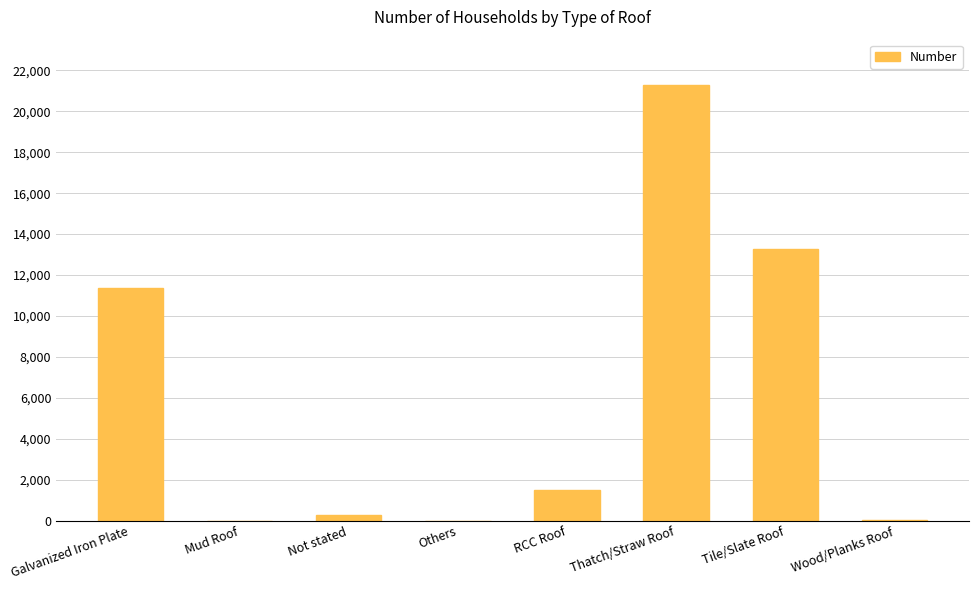

The chart shows a value of 655 at RCC Roof. True or false?

False